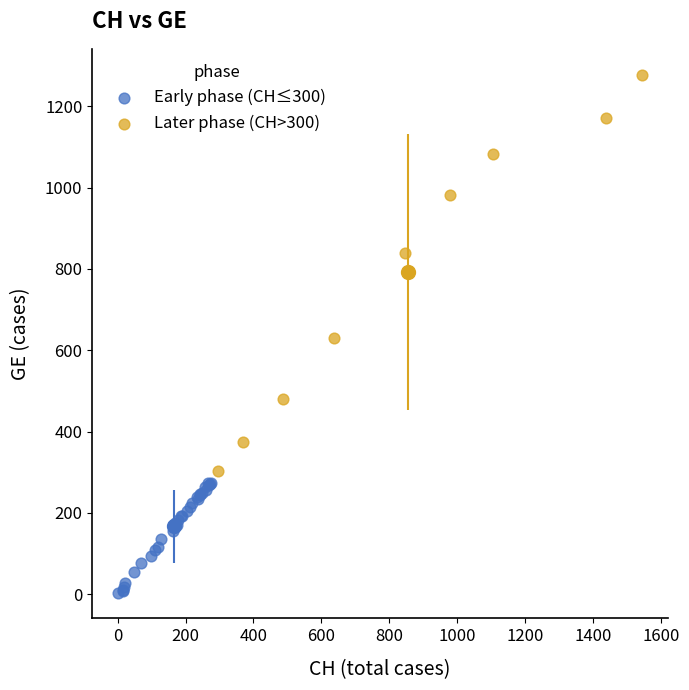

Which series contains the lowest Y value?

Early phase (CH≤300)